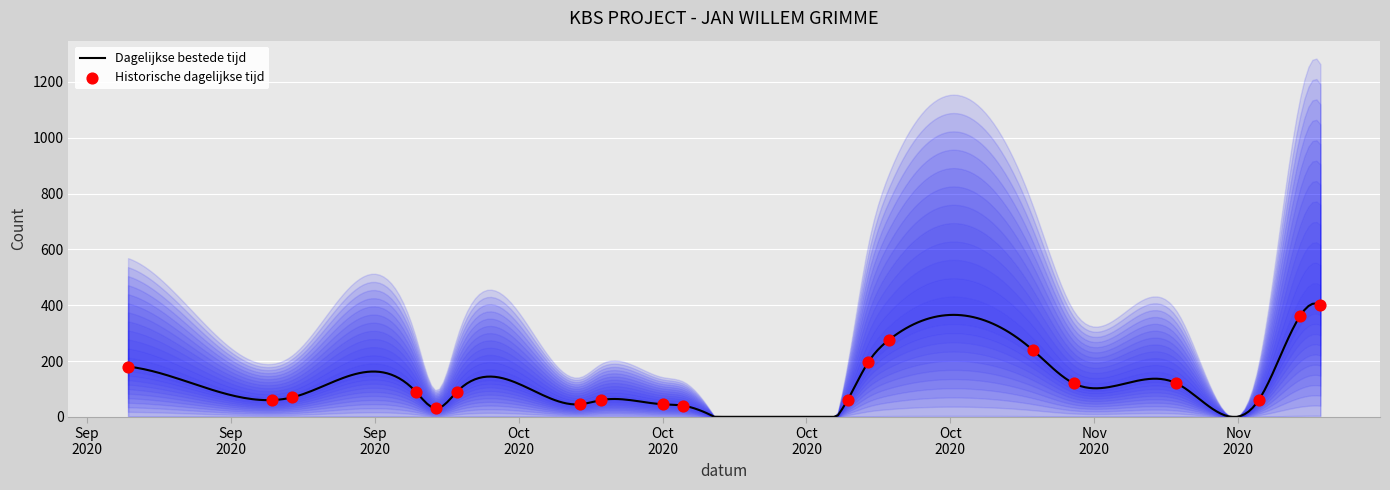

Approximately how many times larger is the value at 2020-11-06 compared to 2020-11-01?

1.0